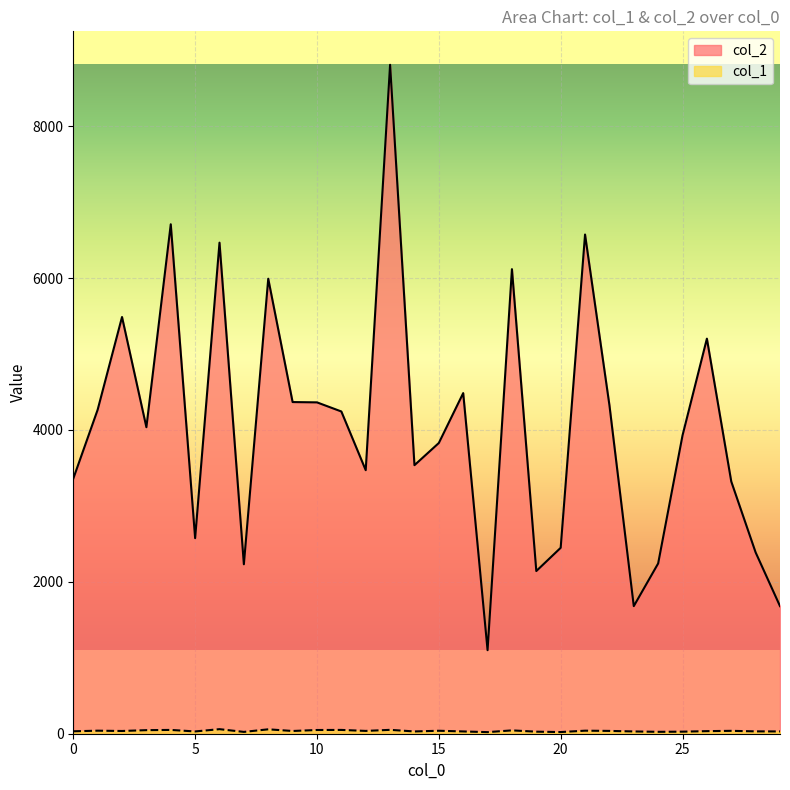

List the series in order of their overall mean, lowest first.

col_1, col_2